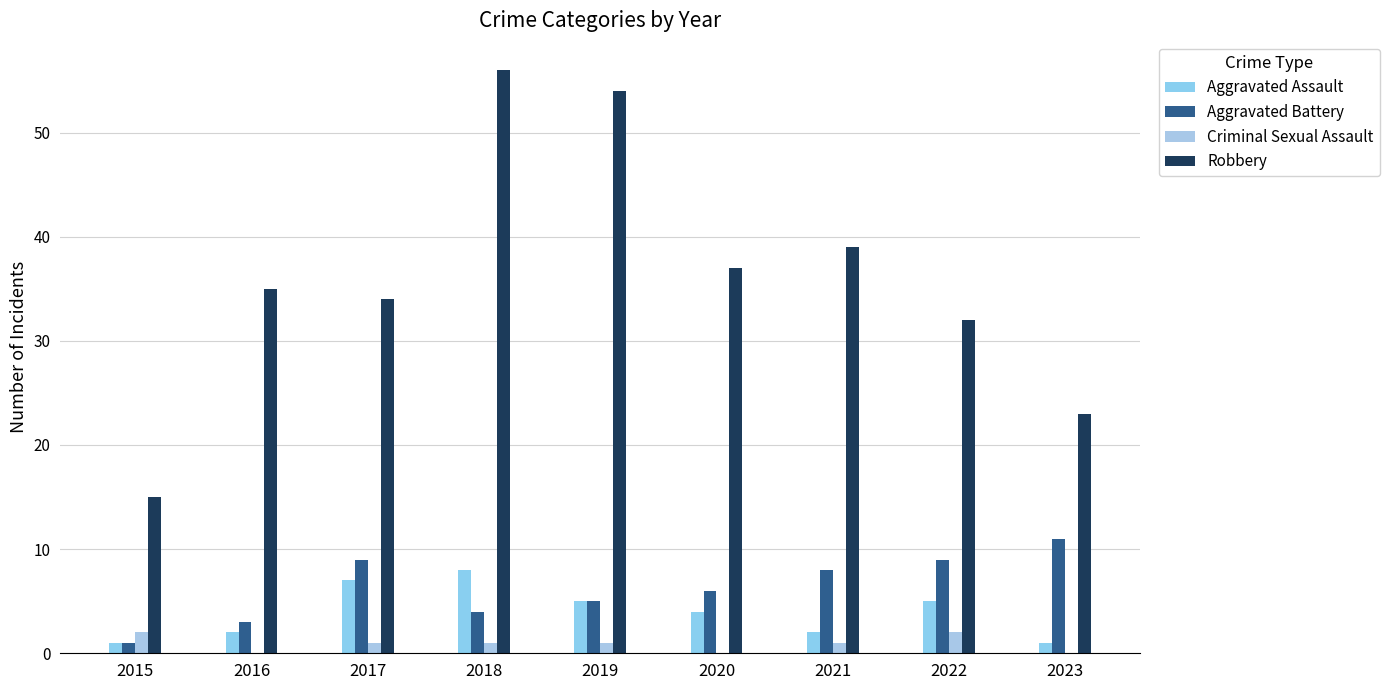

What are all the series names shown in the legend?

Aggravated Assault, Aggravated Battery, Criminal Sexual Assault, Robbery